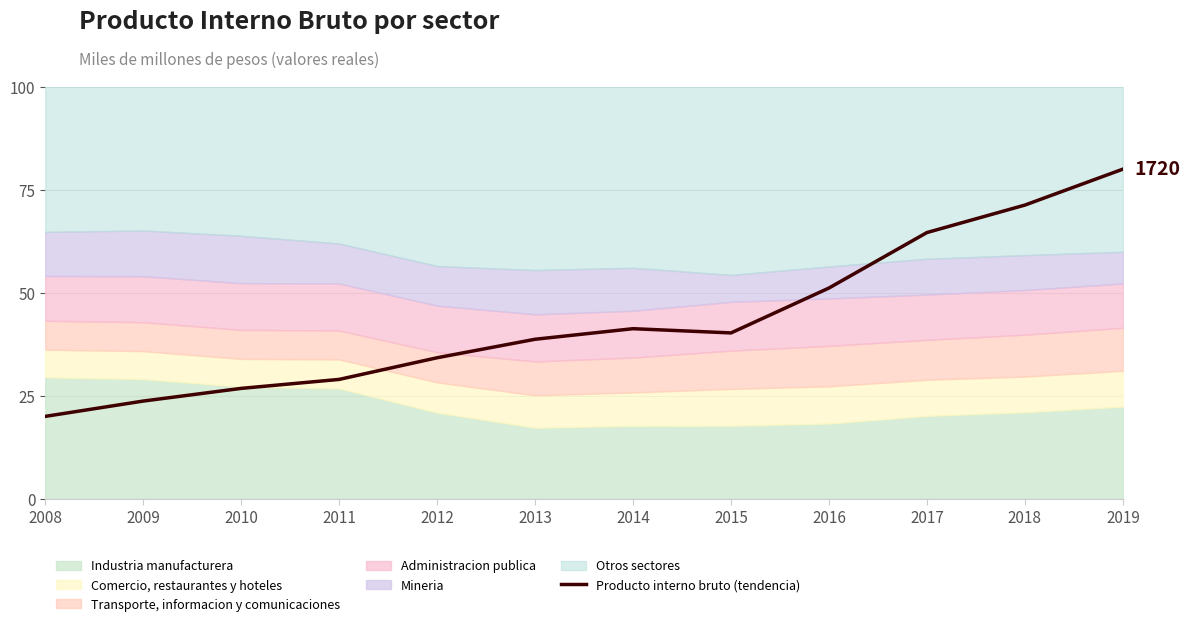

How many points are higher than both their immediate neighbors (excluding endpoints)?

1